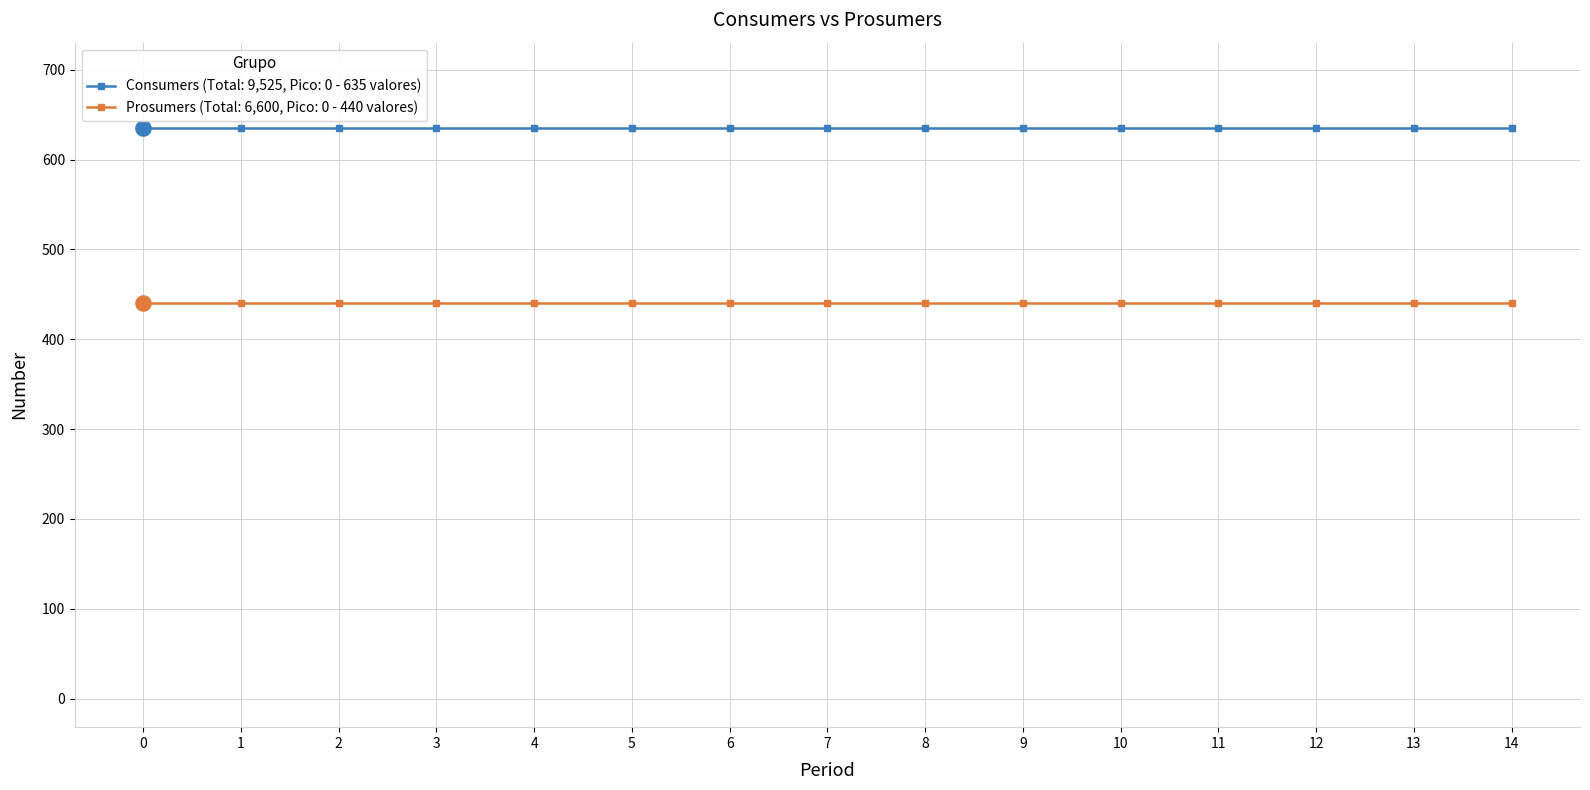

Which series has the largest total across all categories?

Consumers (Total: 9,525, Pico: 0 - 635 valores)